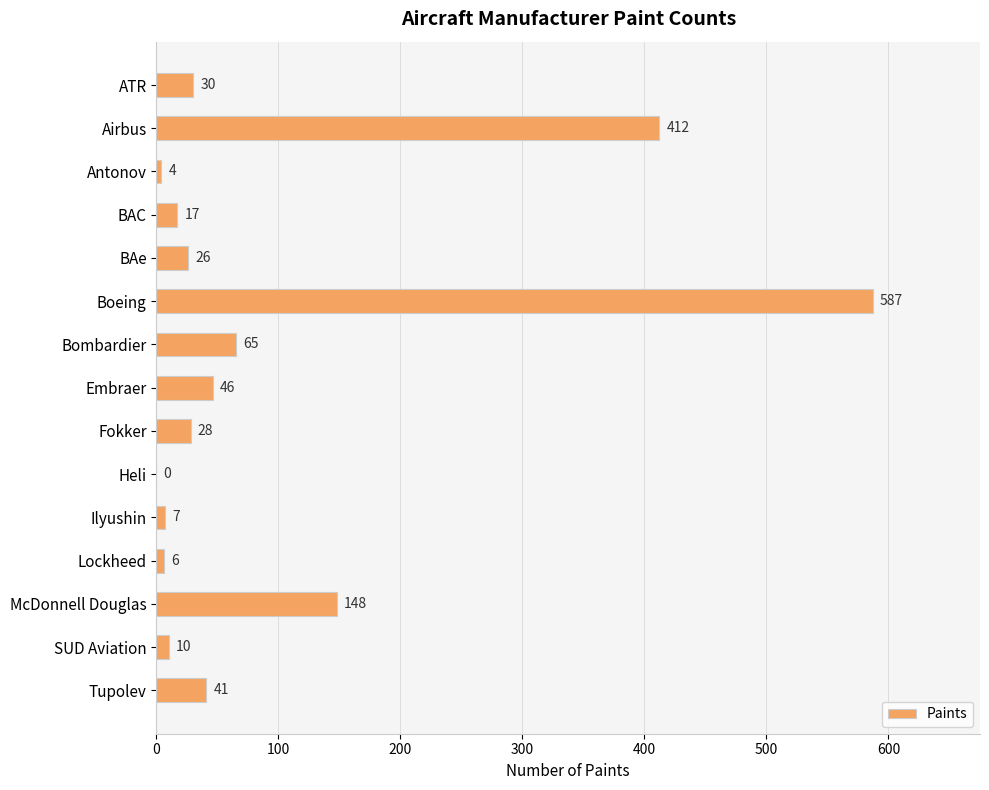

How many distinct data groups are displayed?

1